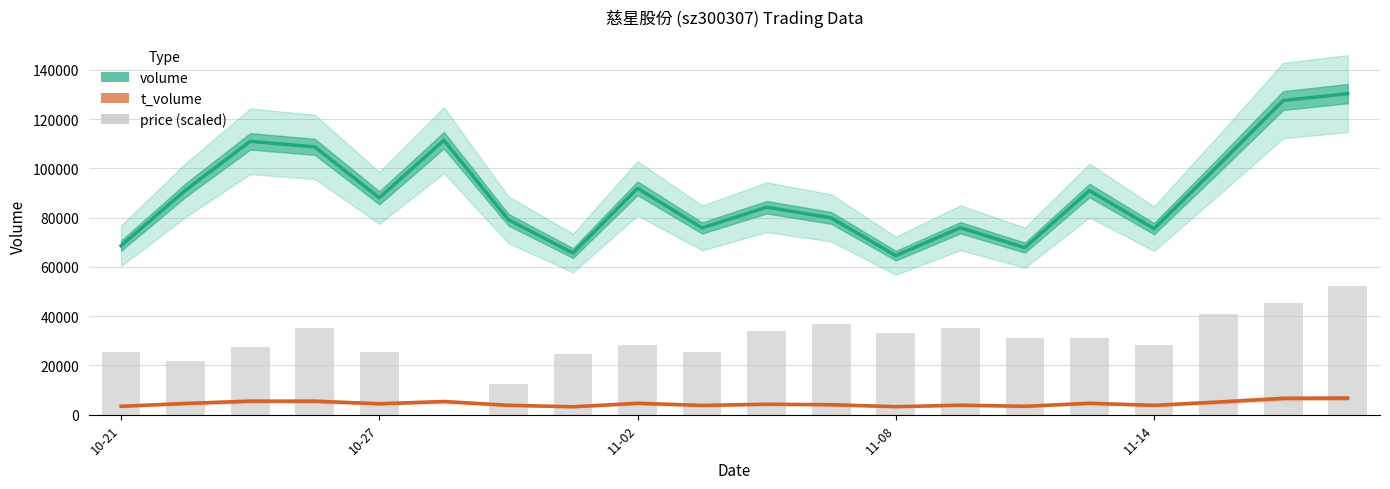

What is the highest value of the volume series?

130383.0